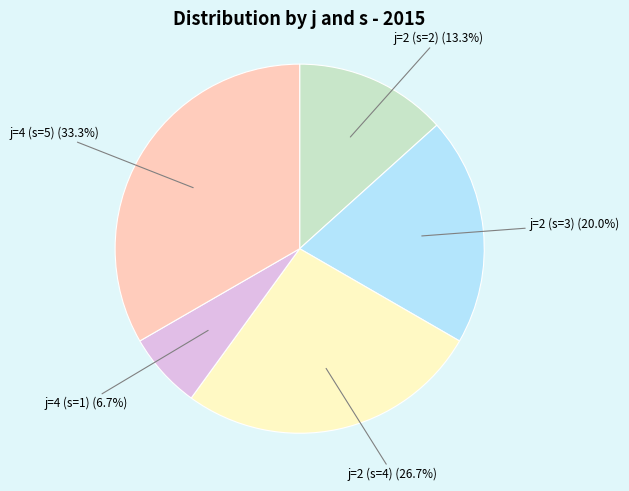

Do j=4 (s=5) and j=2 (s=4) together represent more than half of the pie?

Yes